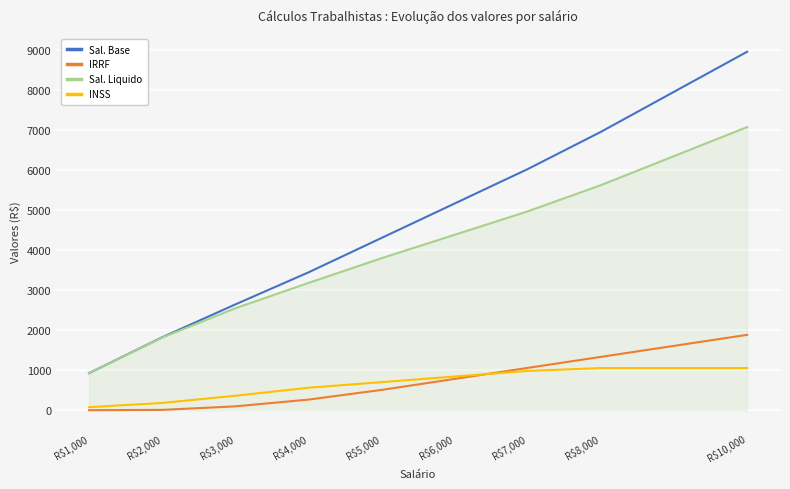

True or false: INSS and Sal. Liquido intersect in this chart.

False